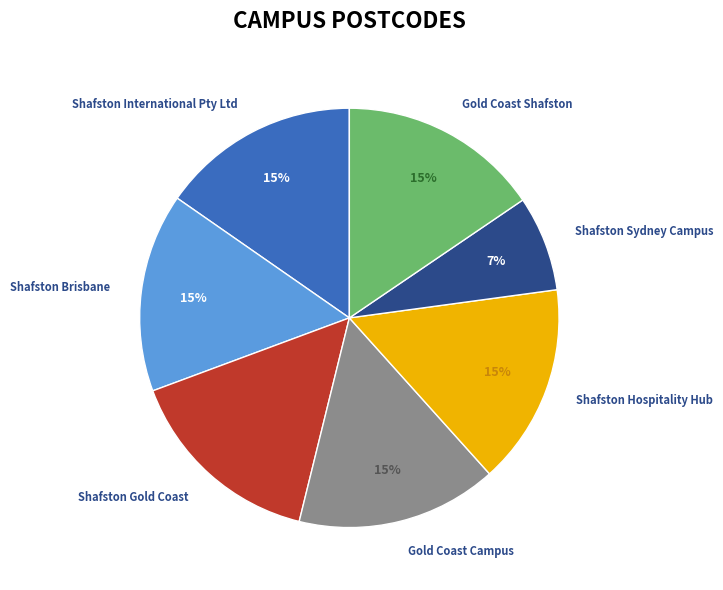

How many slices are in this pie chart?

7